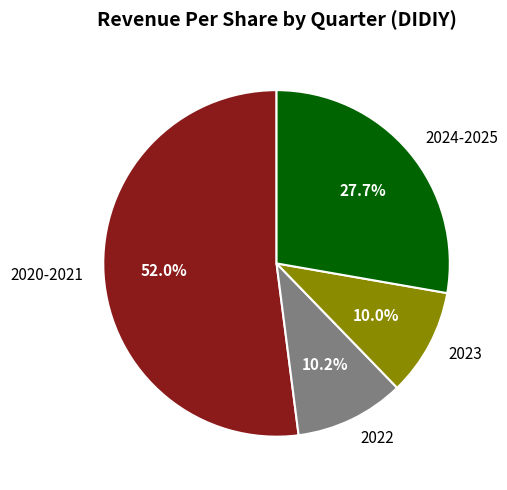

Which slice is the largest?

2020-2021